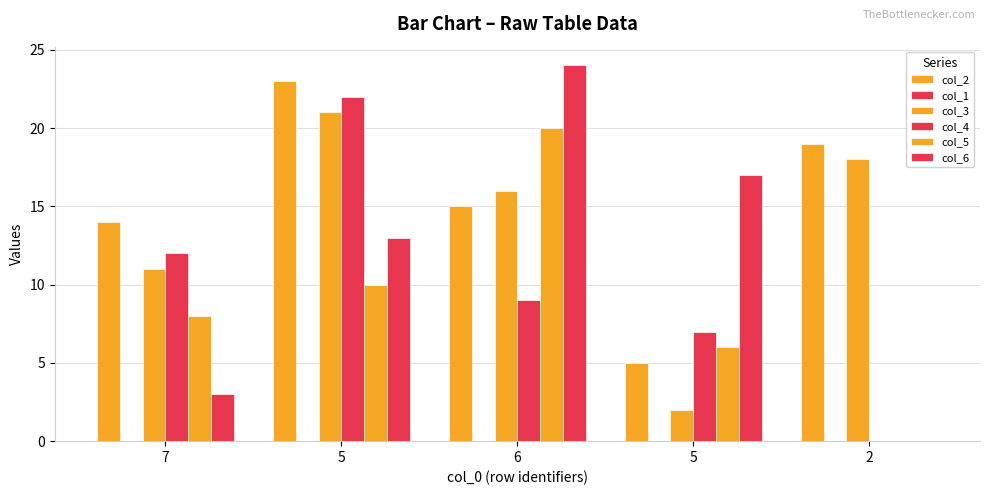

Read the col_2 value at 7, to the nearest 10.

10